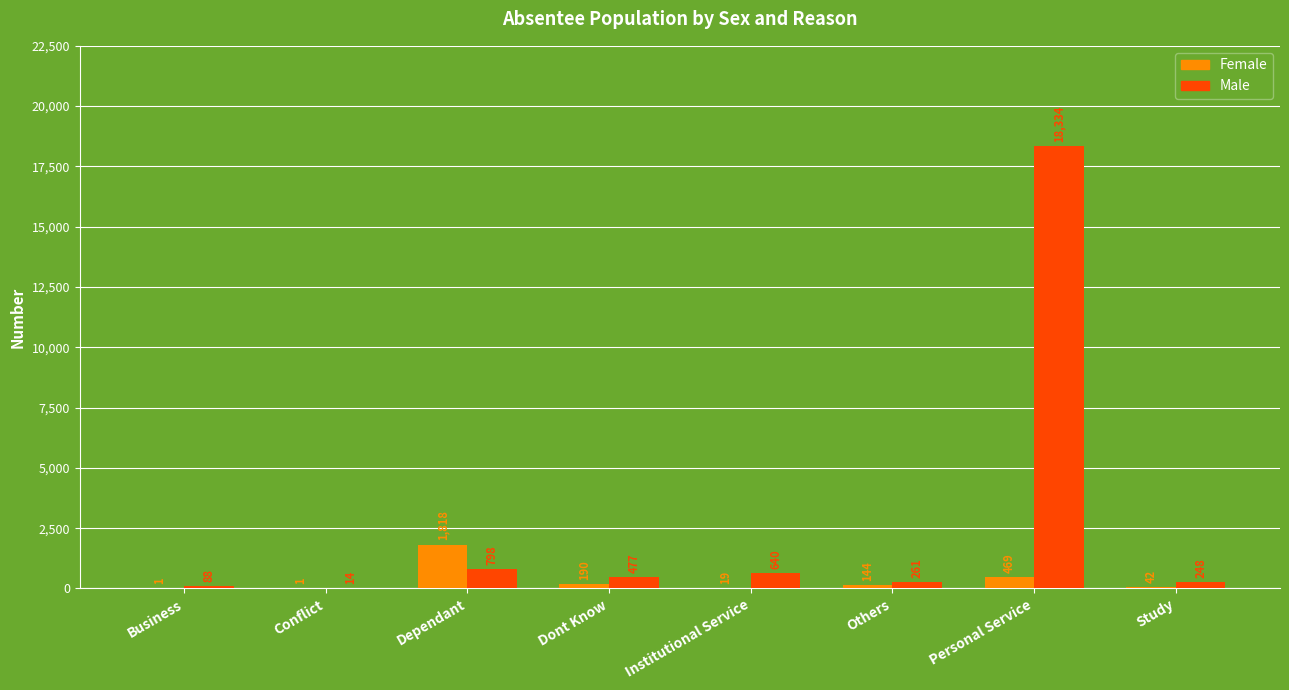

Which series has the largest total across all categories?

Male